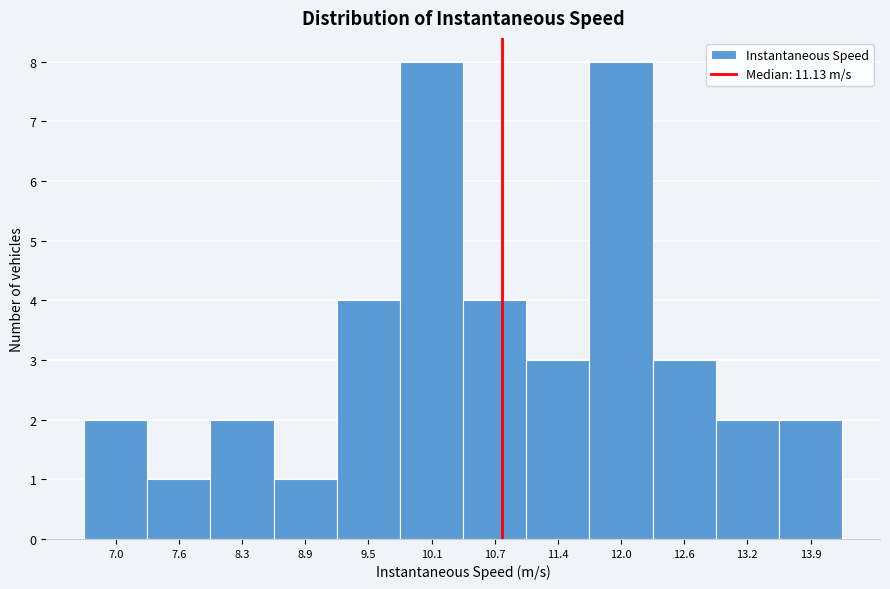

Reading left to right, transcribe all the data shown in this chart.

2	1	2	1	4	8	4	3	8	3	2	2